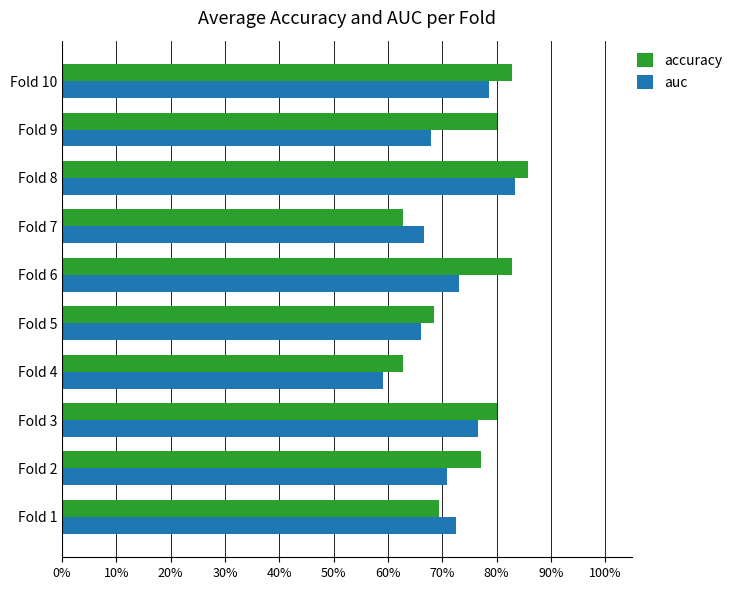

What are all the series names shown in the legend?

accuracy, auc